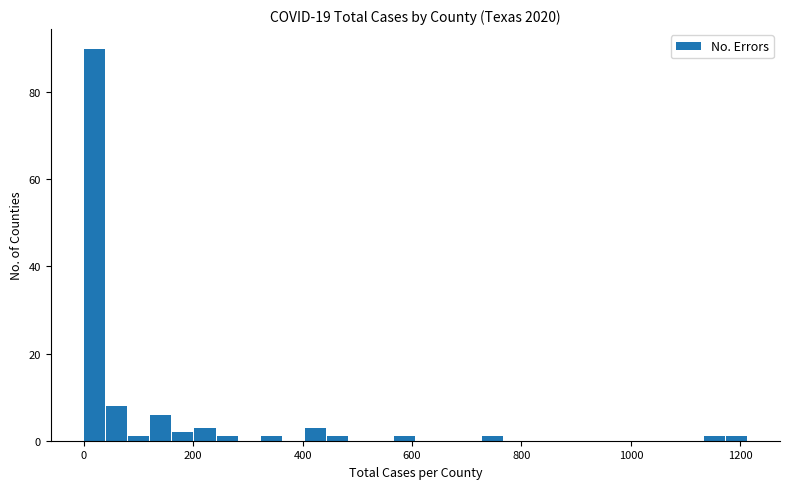

Read against the x-axis, roughly where is the centre of the tallest bar?

20